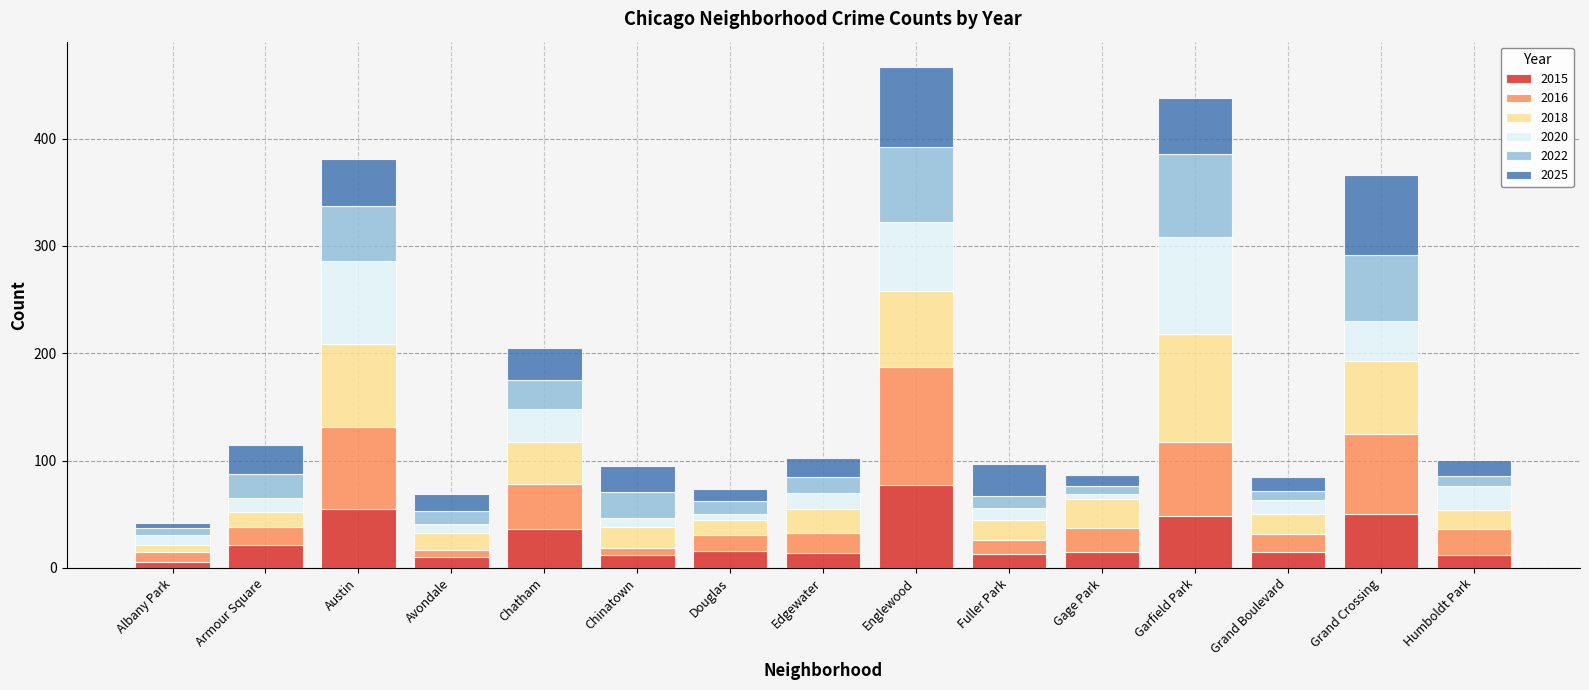

What is the difference between the maximum and minimum values in the 2015 series?

71